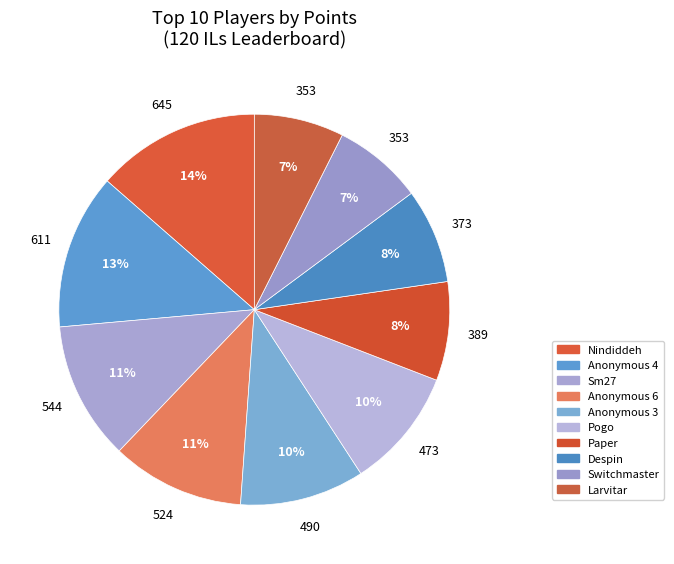

How much of the chart is everything except Anonymous 4?

87.2%